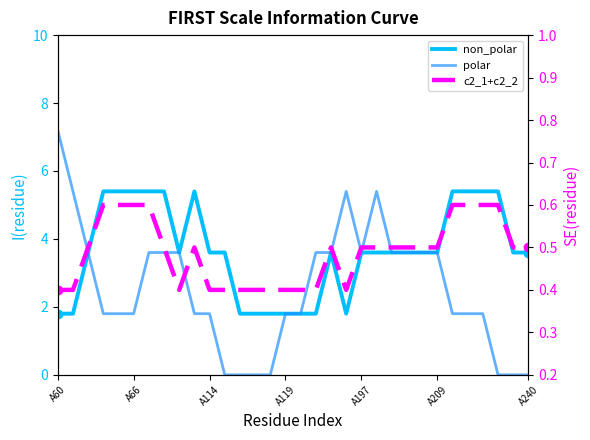

Which series changed the most between 7 and 26?

polar